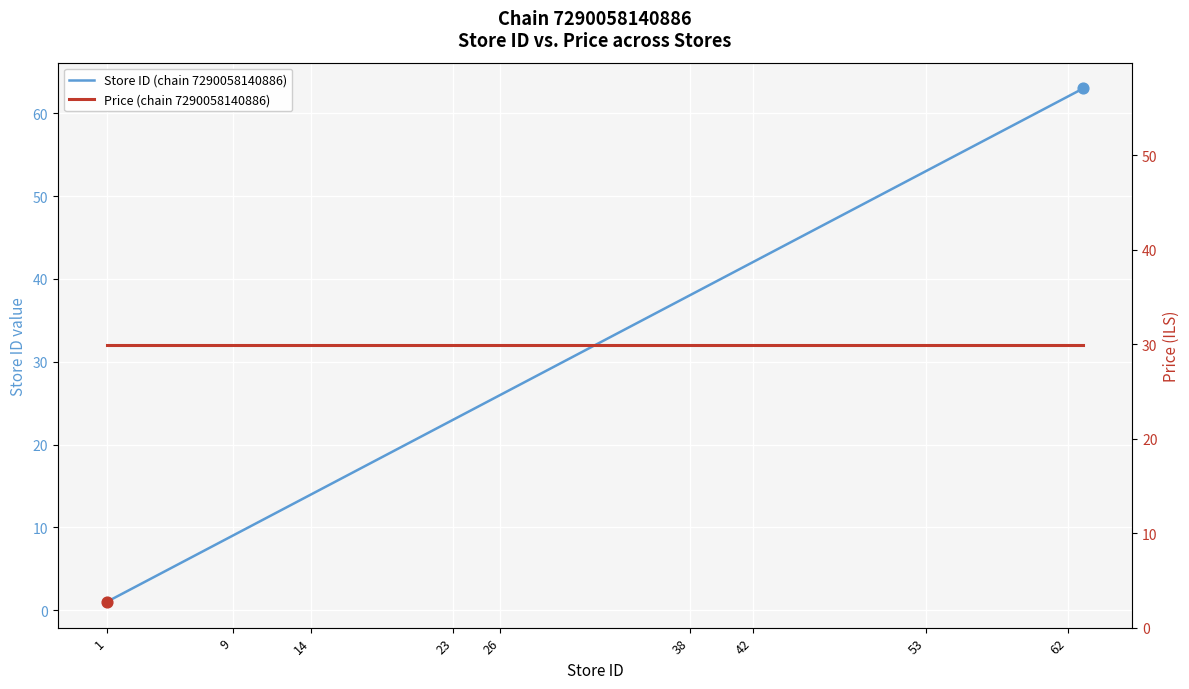

Which series reaches the maximum Y coordinate?

Store ID (chain 7290058140886)